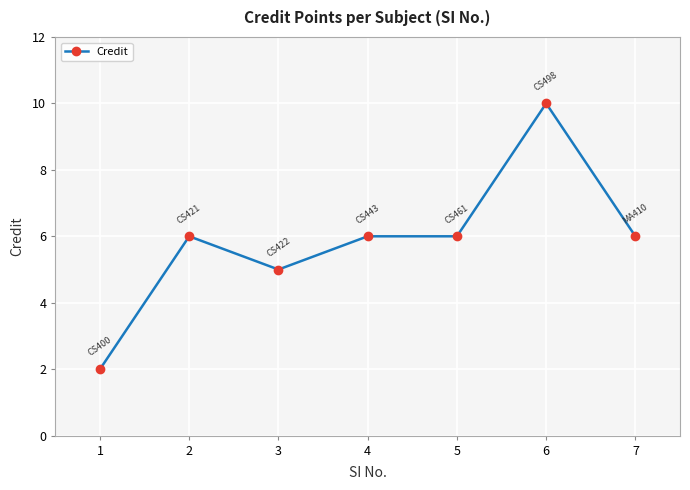

The chart shows a value of 8 at 2. True or false?

False